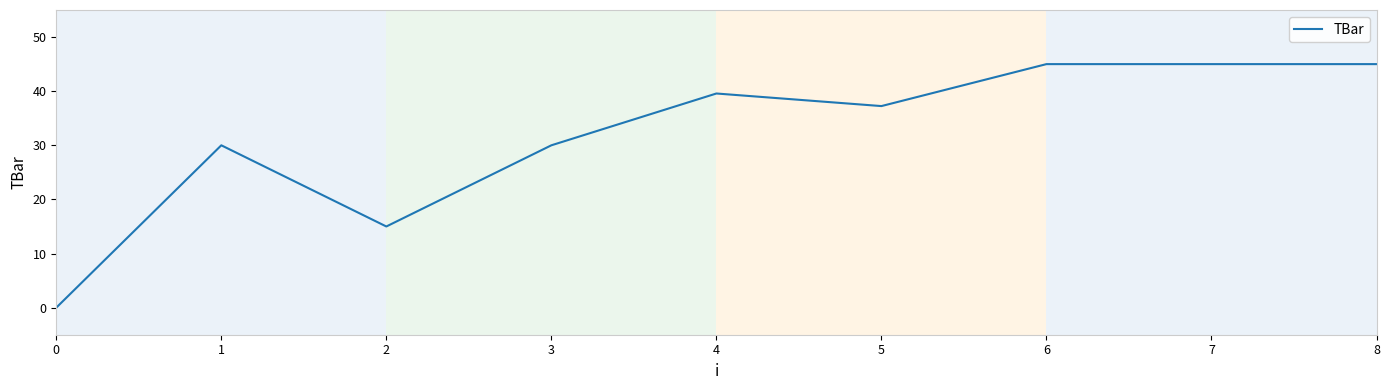

How many lines are shown in the chart?

1